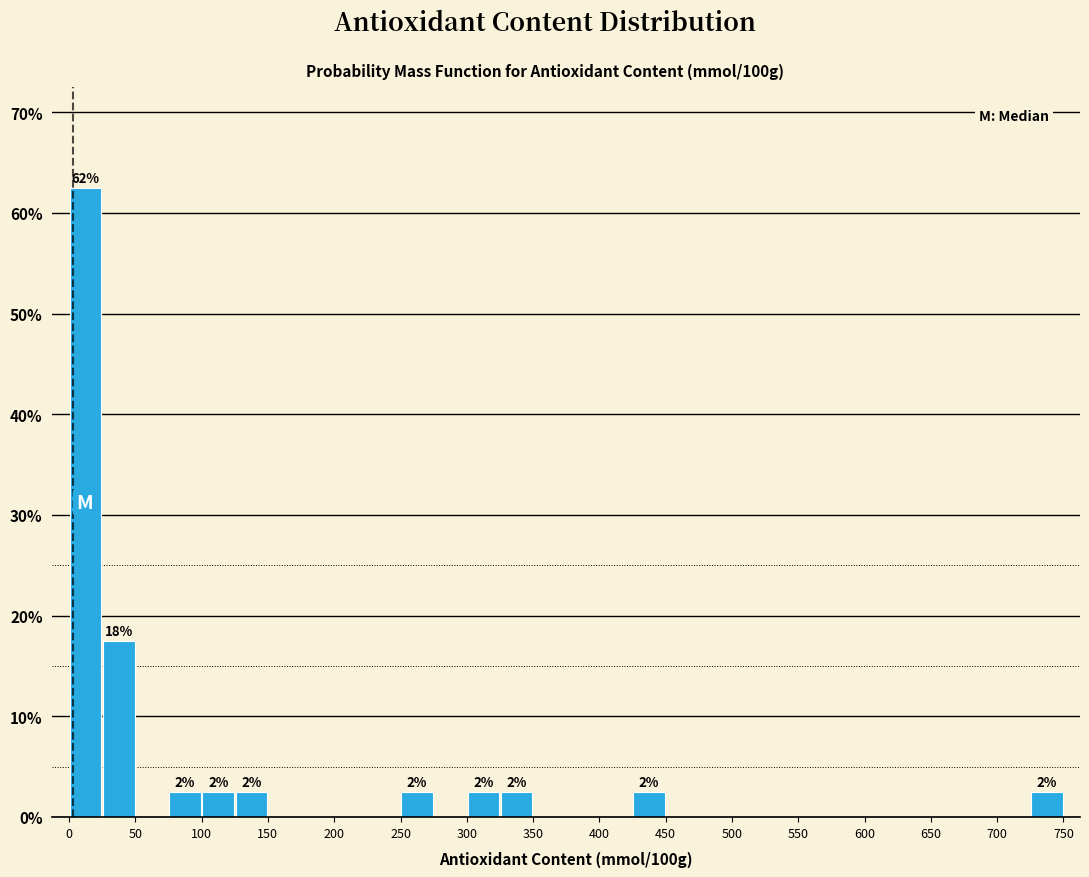

Which range on the x-axis has the tallest bar?

0 to 25